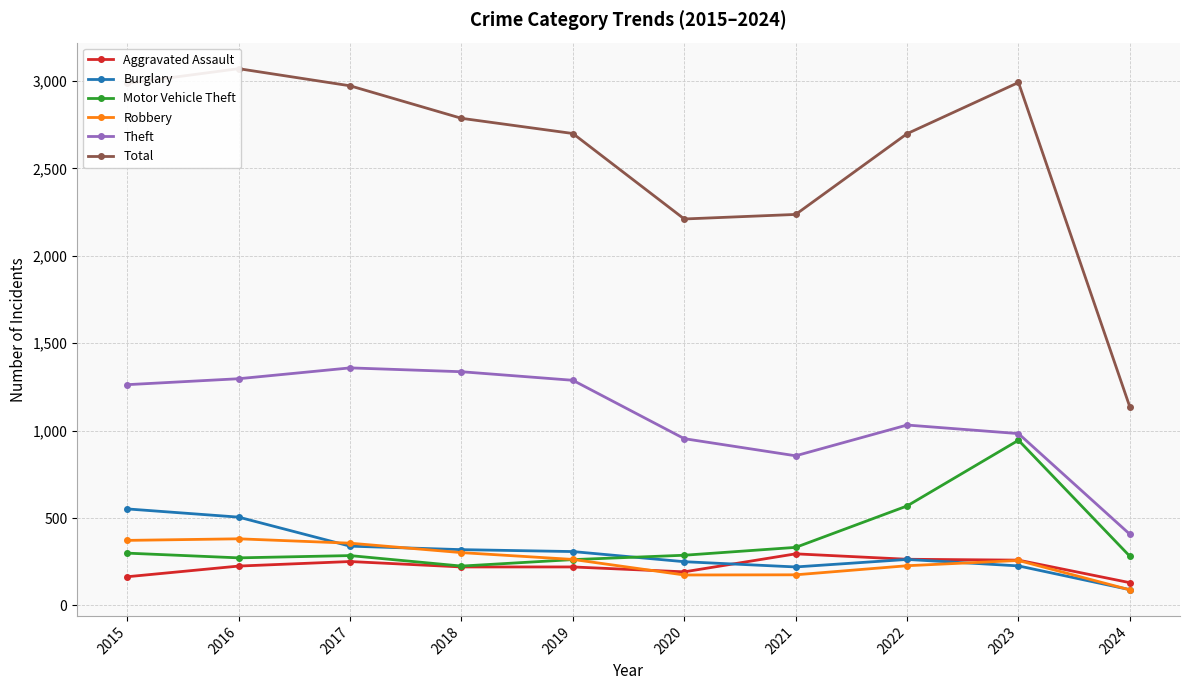

What is the value of the Motor Vehicle Theft point at the 6th from the left?

287